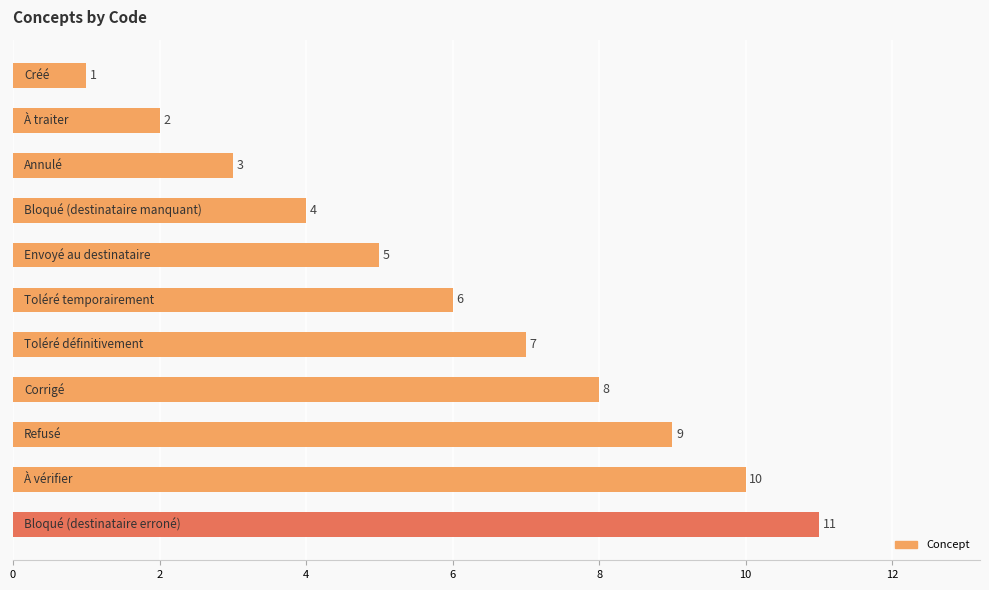

How many data points are less than 6?

5